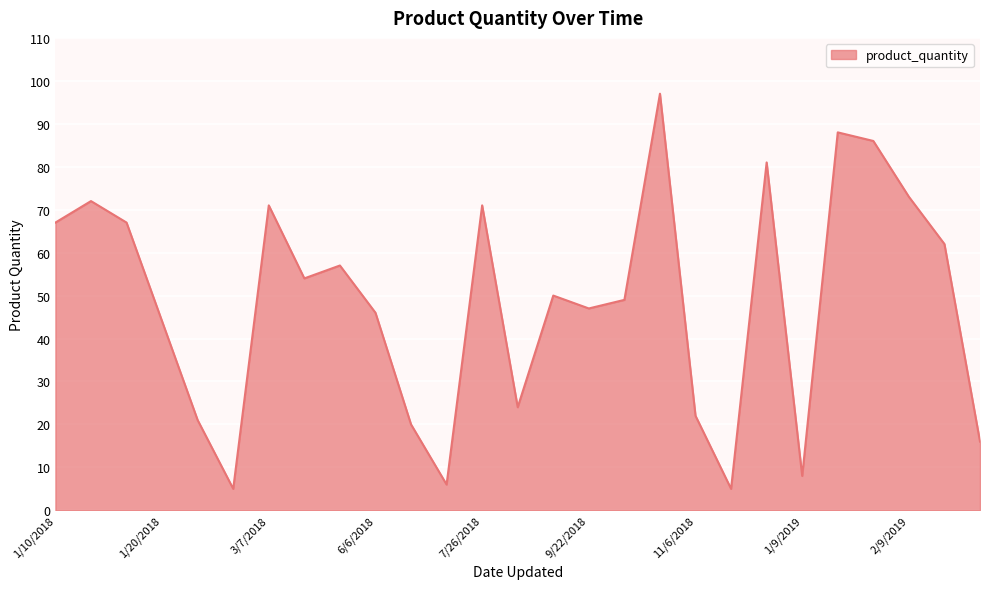

What is the greatest value displayed?

97